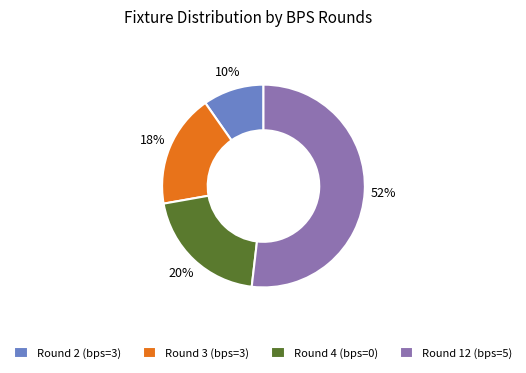

The Round 3 (bps=3) slice represents 25% of the pie. True or false?

False